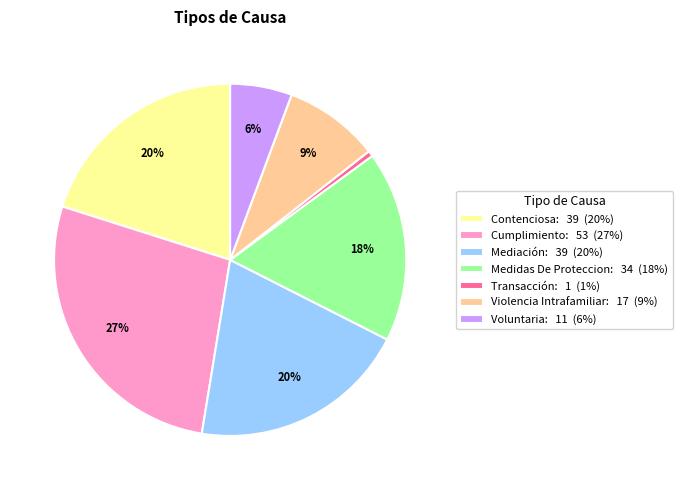

Is there a majority slice in this chart?

No